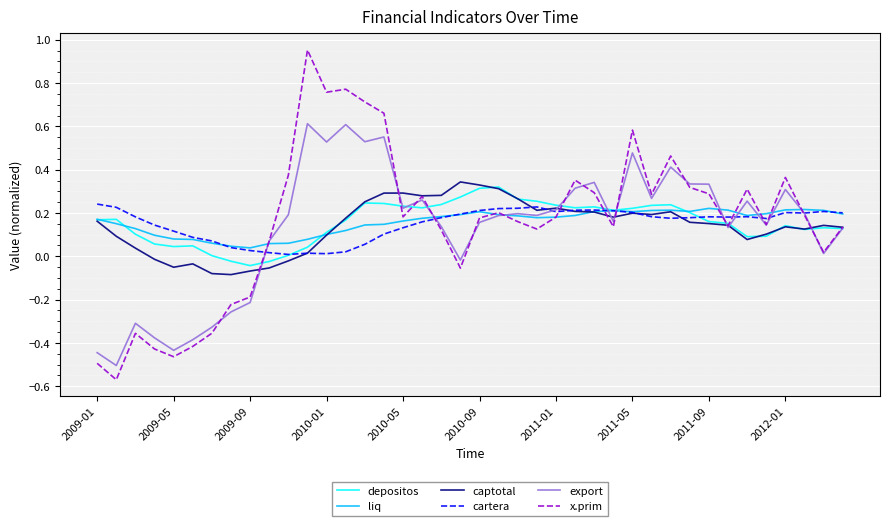

Which series has the largest range (max minus min)?

x.prim